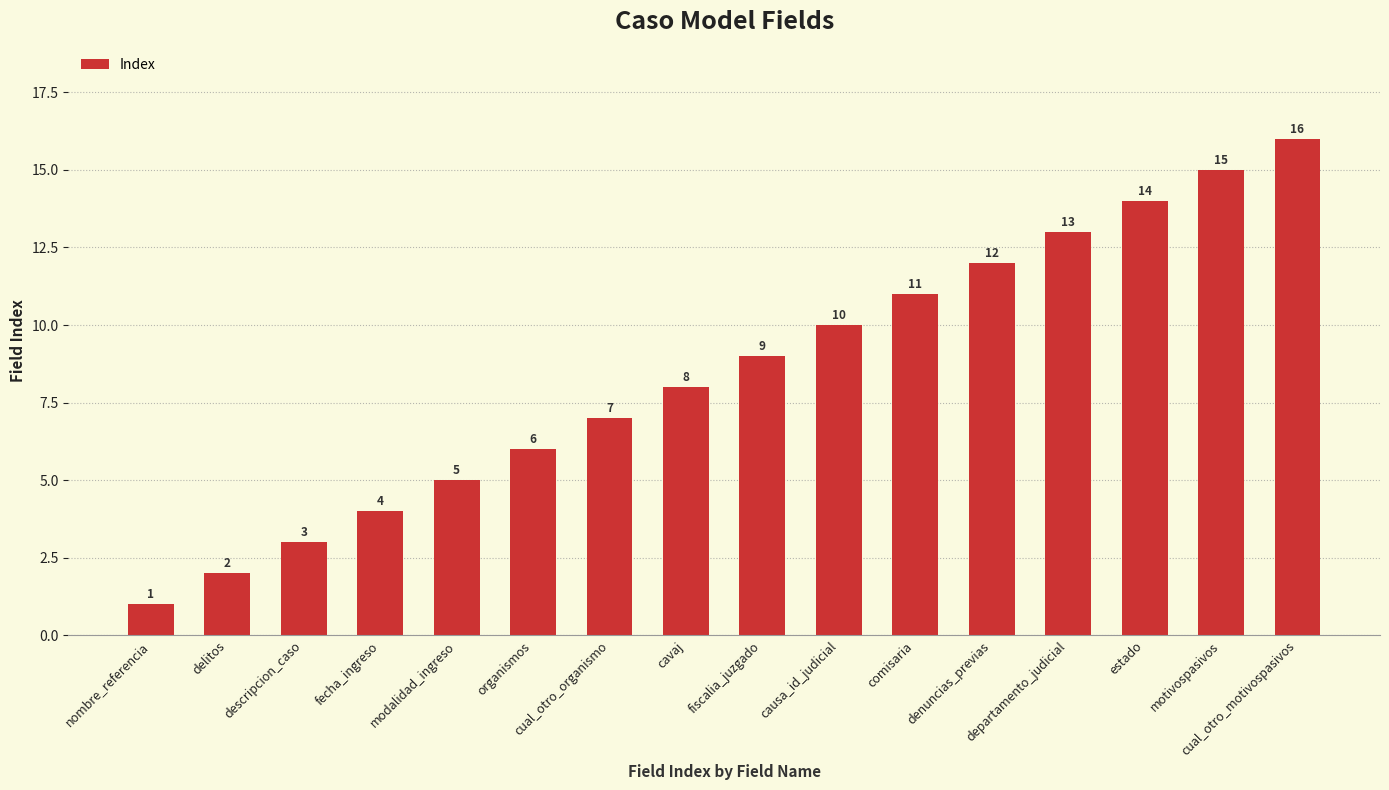

Approximately how many times larger is the value at fiscalia_juzgado compared to organismos?

1.5